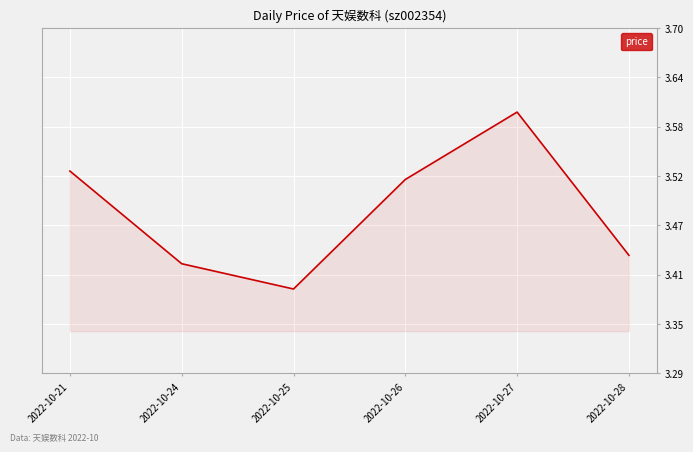

At which category does the data reach its first local valley?

2022-10-25